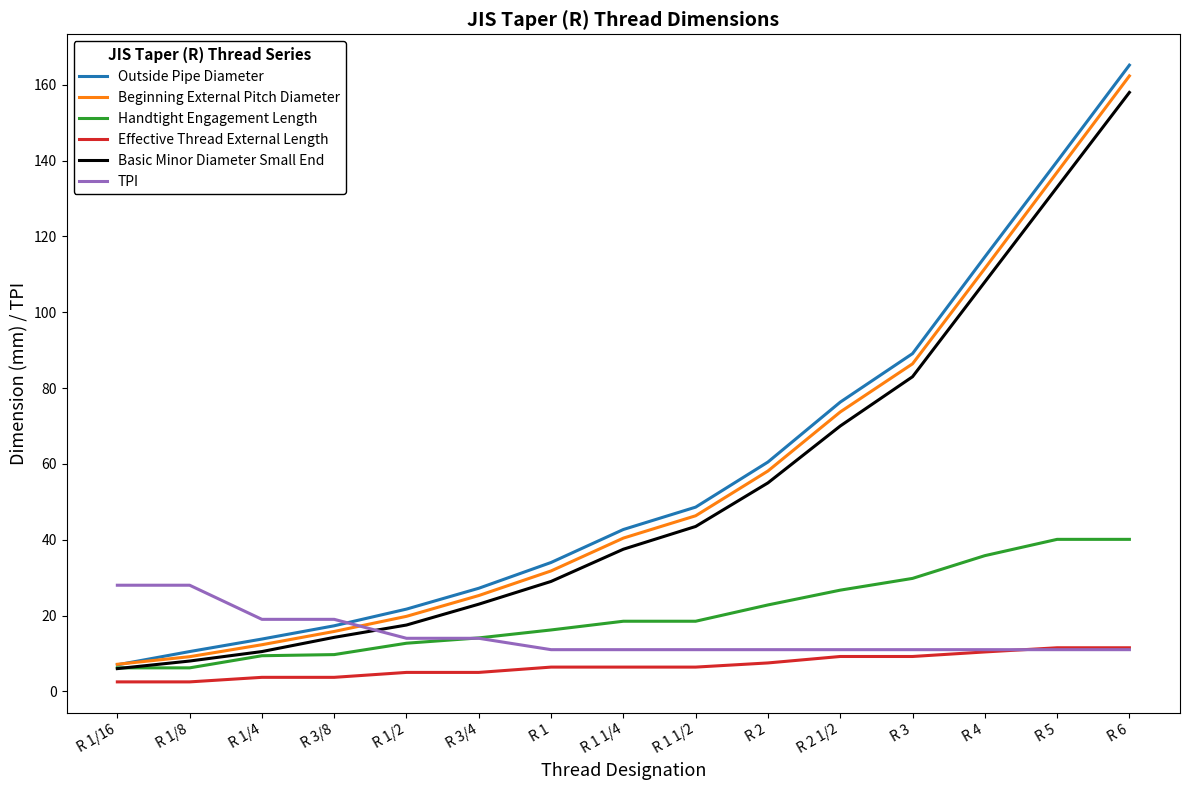

At how many categories does at least one series exceed 67?

5